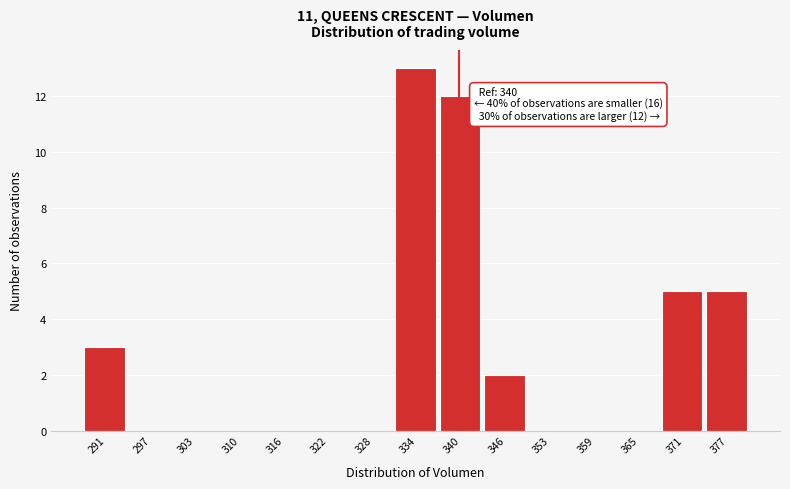

Which range on the x-axis has the tallest bar?

331 to 337